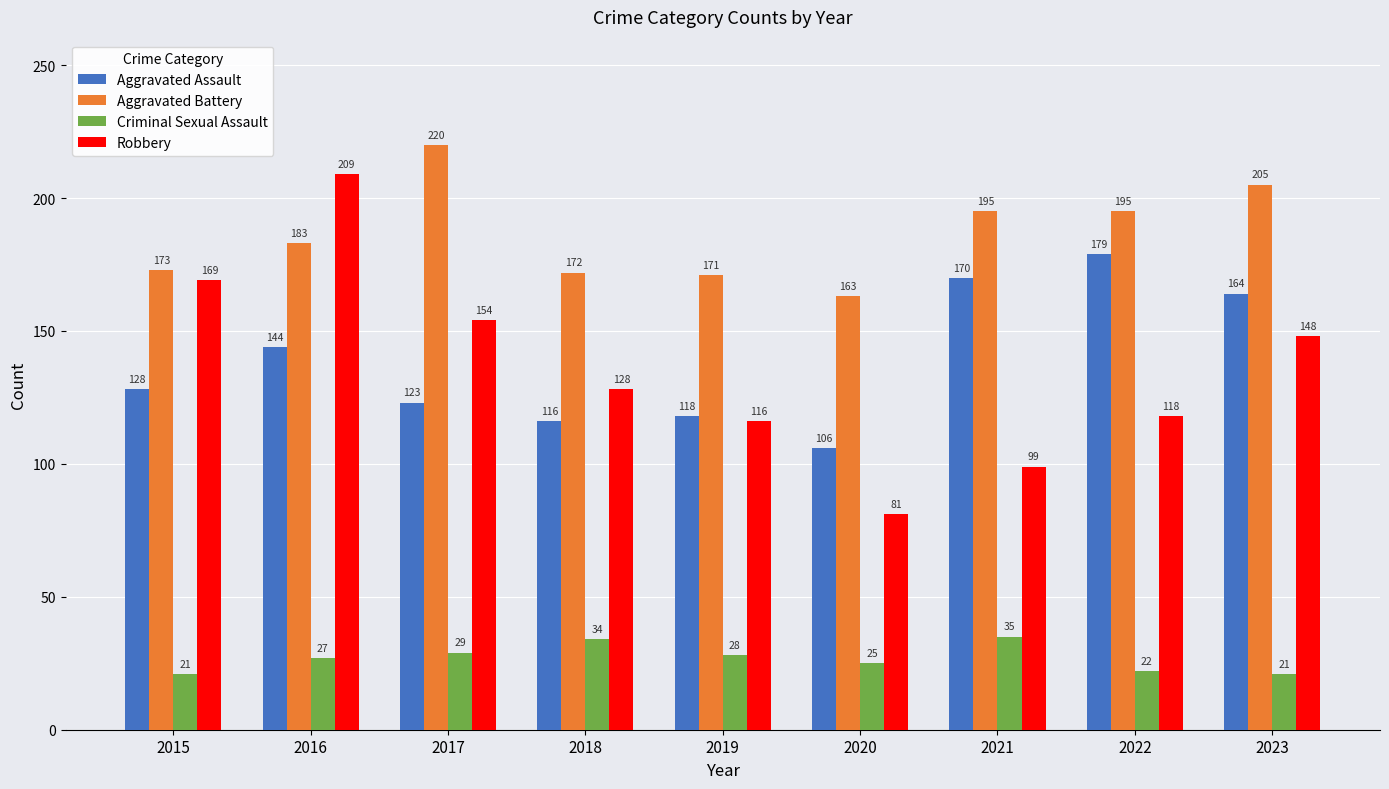

Does the chart contain any negative values?

No